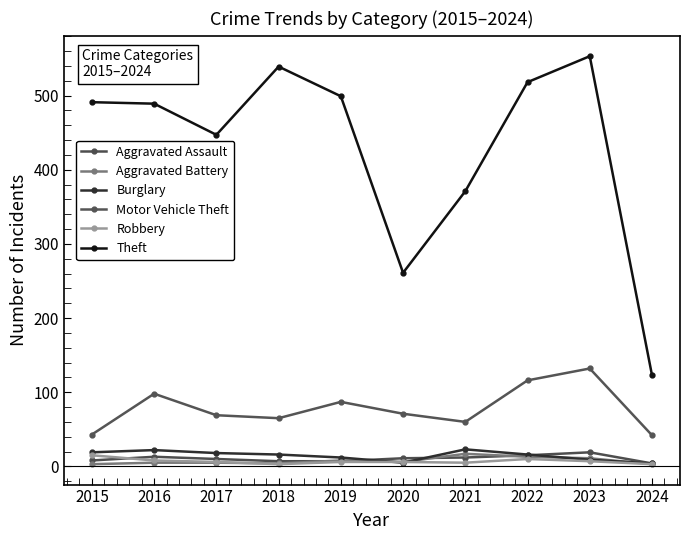

Read the Aggravated Assault value at 2021.

12